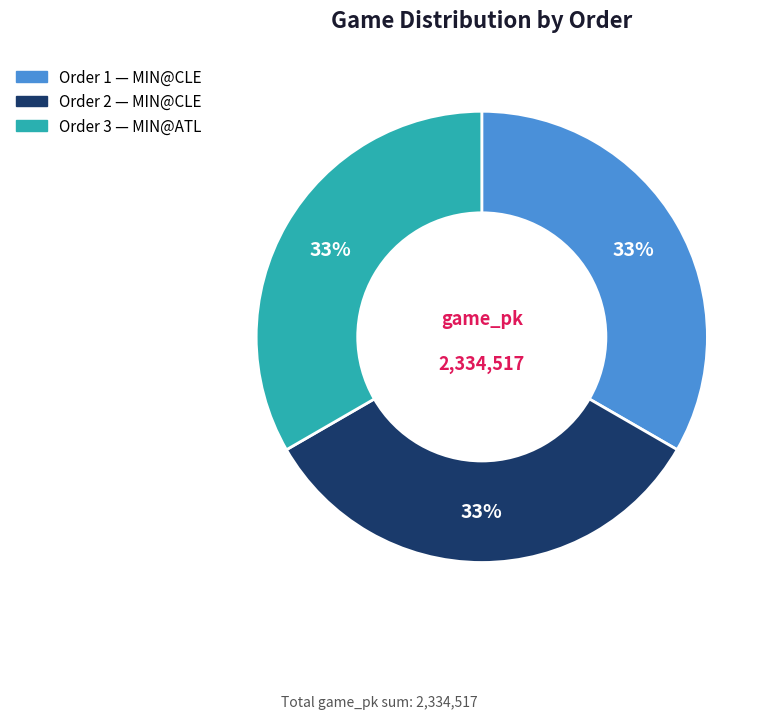

Is there a majority slice in this chart?

No